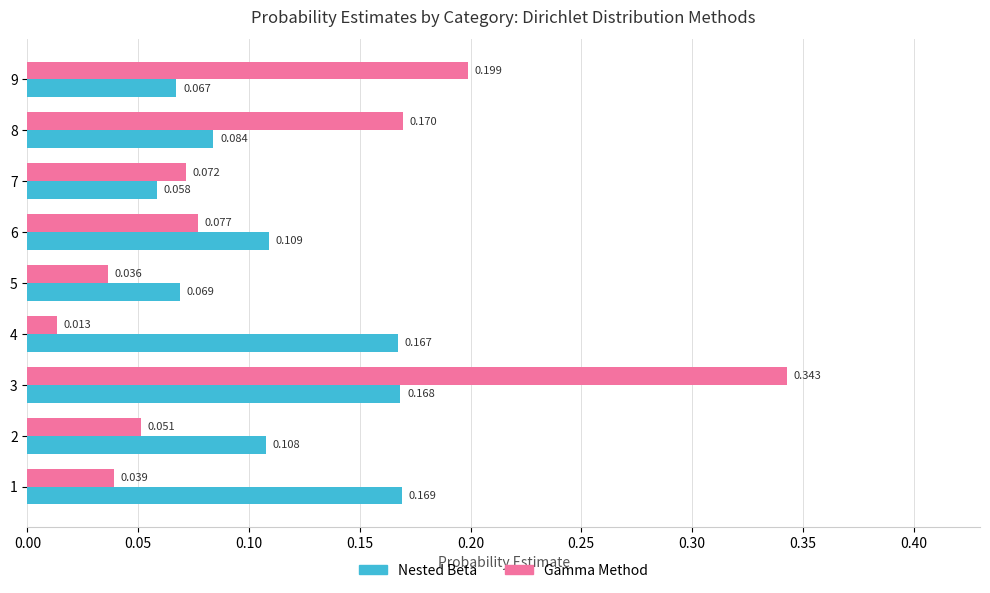

Which series has the widest spread of values?

Gamma Method